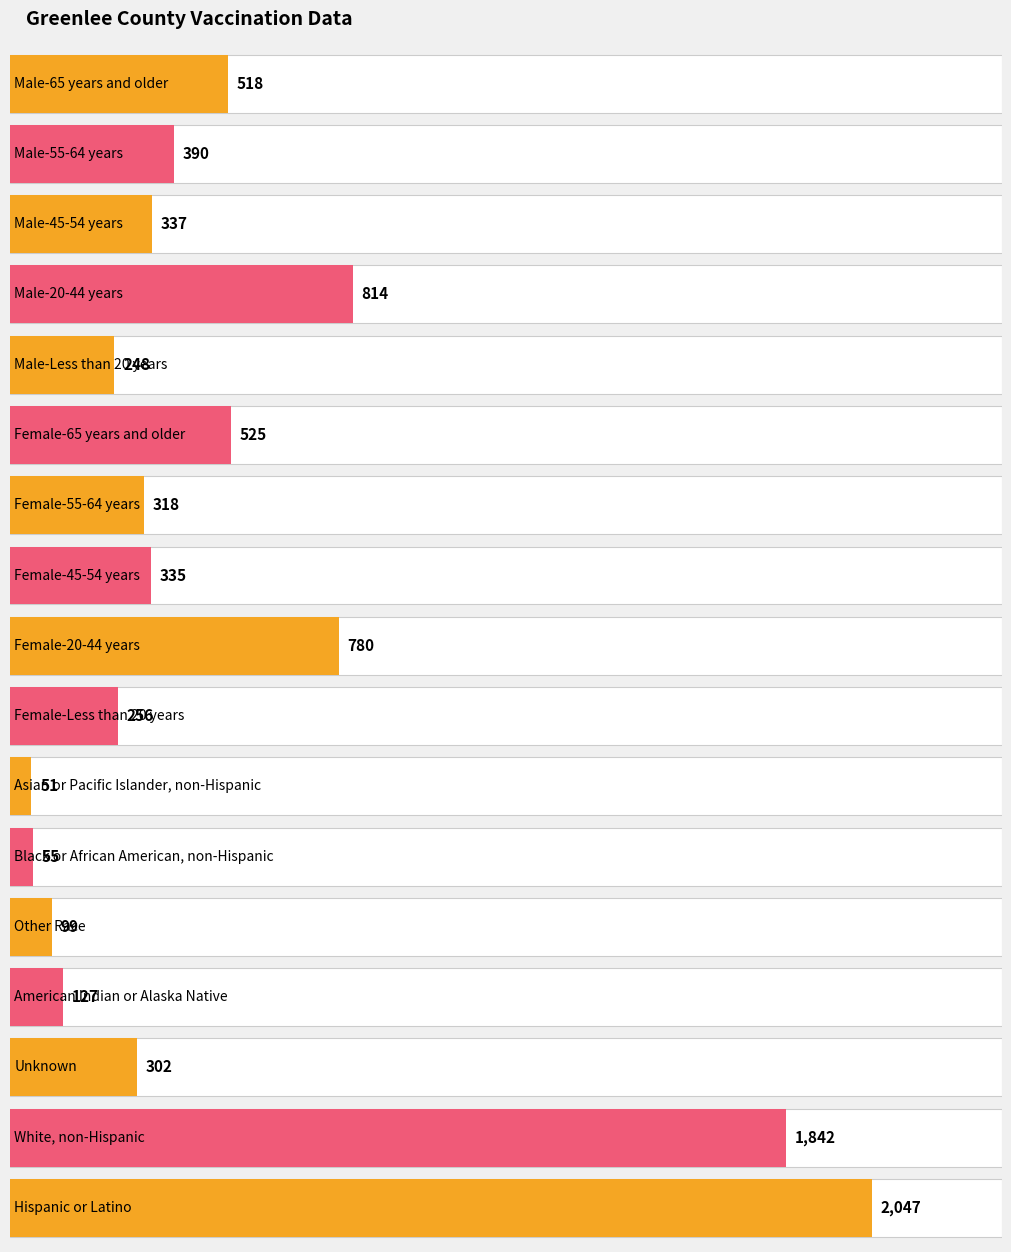

List the labels in order of value, smallest first.

Asian or Pacific Islander, non-Hispanic, Black or African American, non-Hispanic, Other Race, American Indian or Alaska Native, Male-Less than 20 years, Female-Less than 20 years, Unknown, Female-55-64 years, Female-45-54 years, Male-45-54 years, Male-55-64 years, Male-65 years and older, Female-65 years and older, Female-20-44 years, Male-20-44 years, White, non-Hispanic, Hispanic or Latino